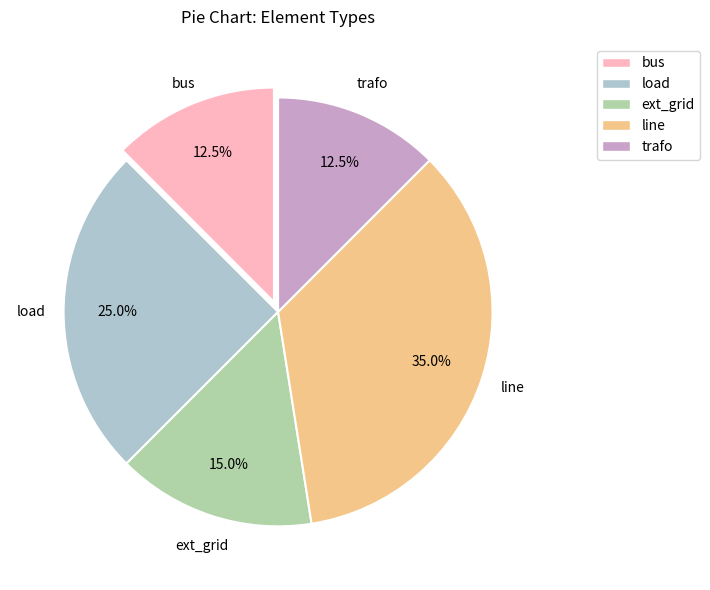

Is the sum of bus and line greater than half?

No